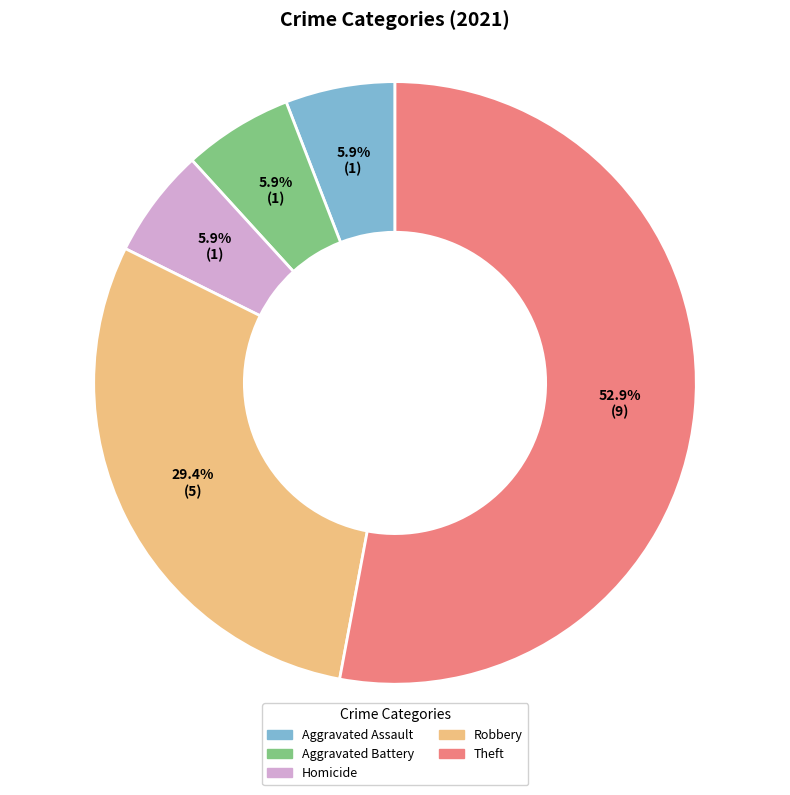

Does any single category account for the majority?

Yes